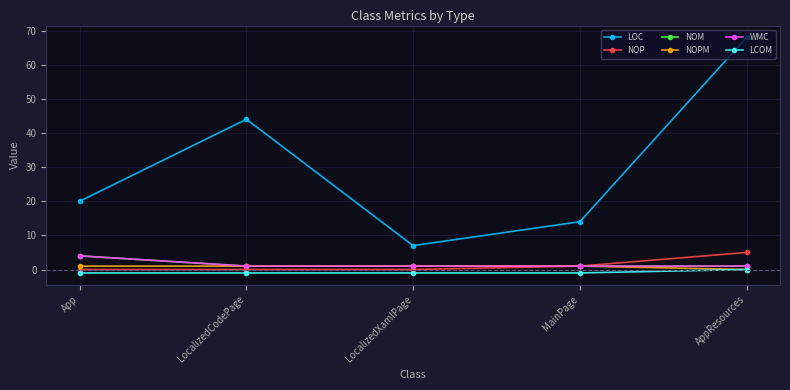

Which category has the lowest value in the LOC series?

LocalizedXamlPage